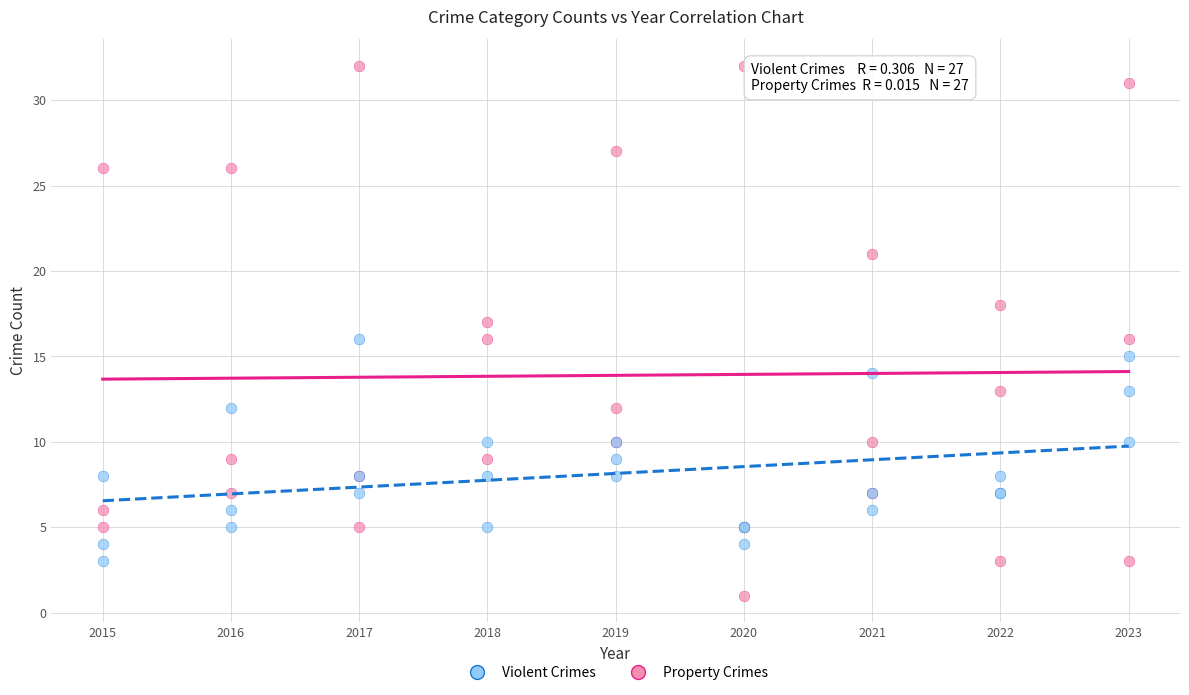

What are all the series names shown in the legend?

Violent Crimes, Property Crimes